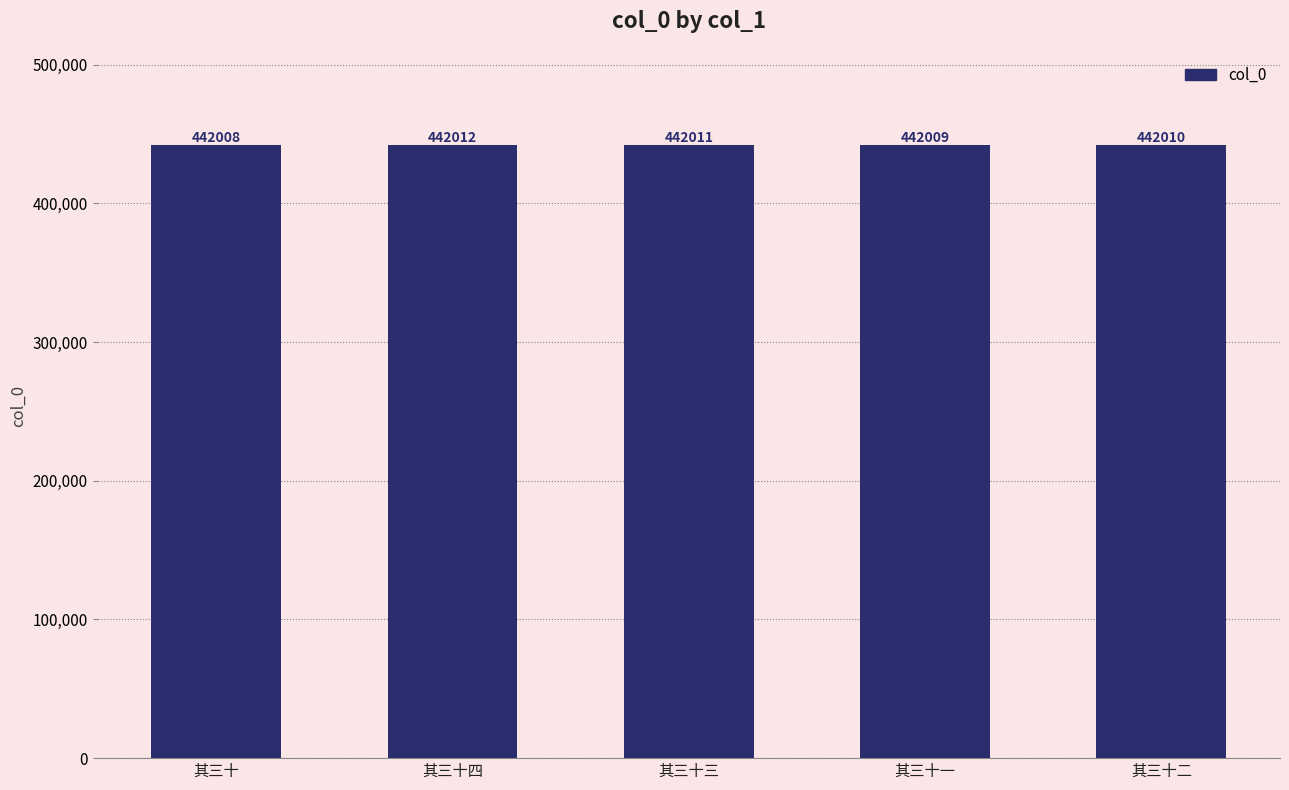

At which category does the chart reach its minimum across all series?

其三十